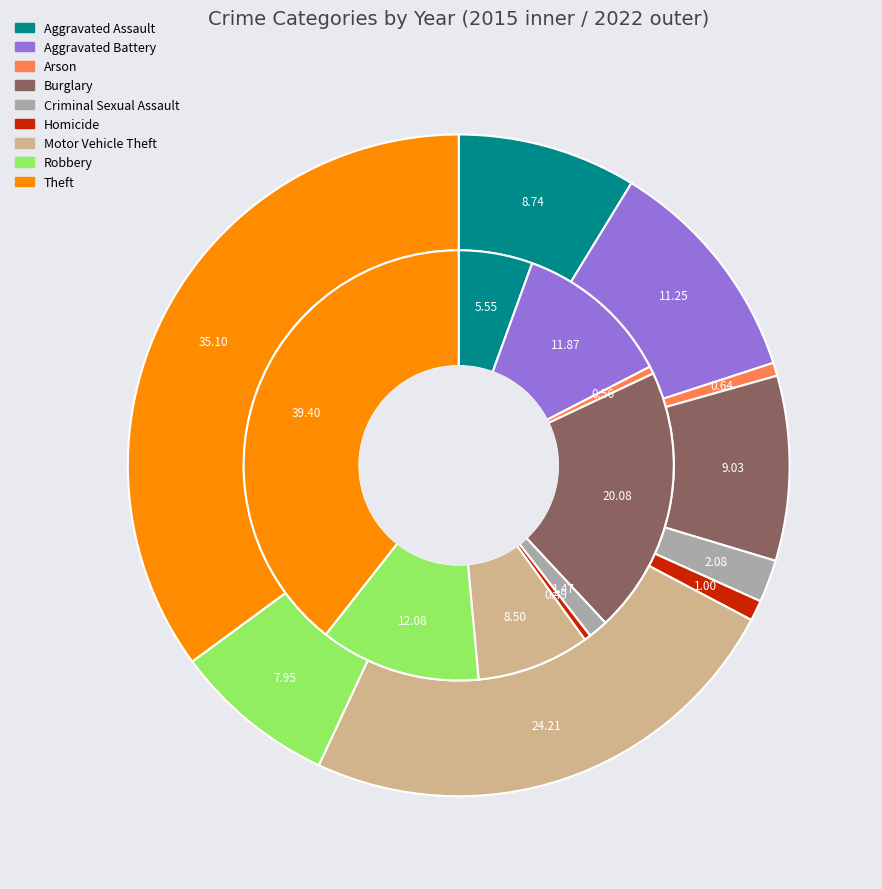

Does any single category account for the majority?

No